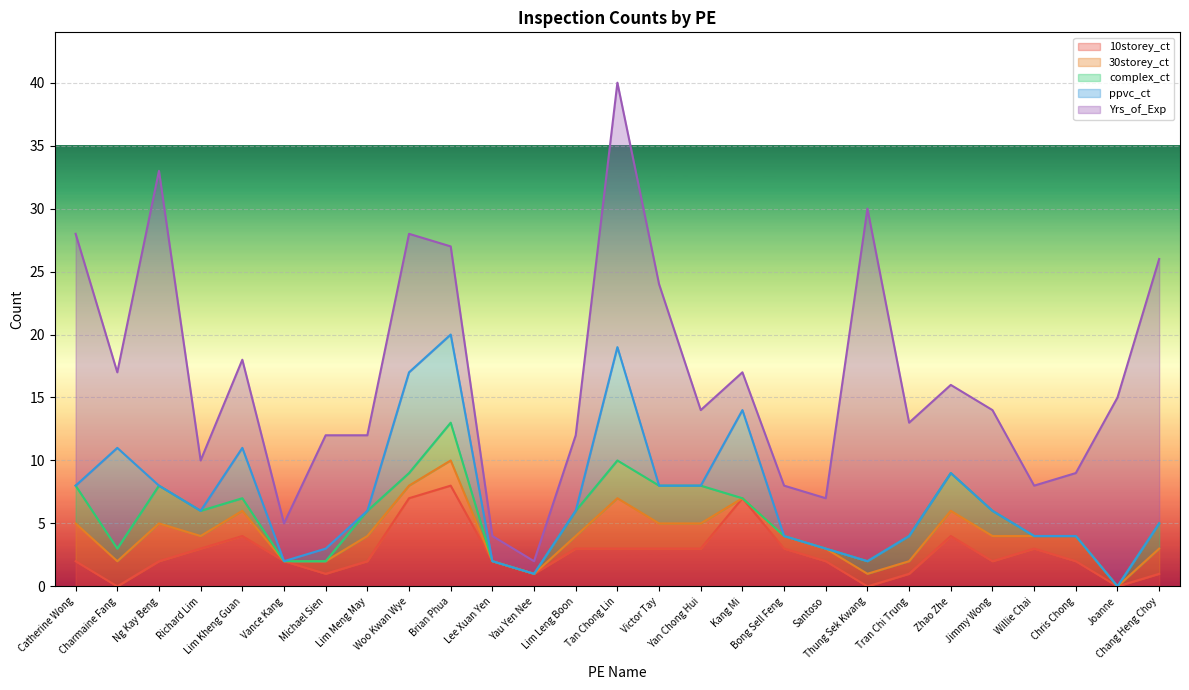

What is the spread (max minus min) of values at Willie Chai?

4